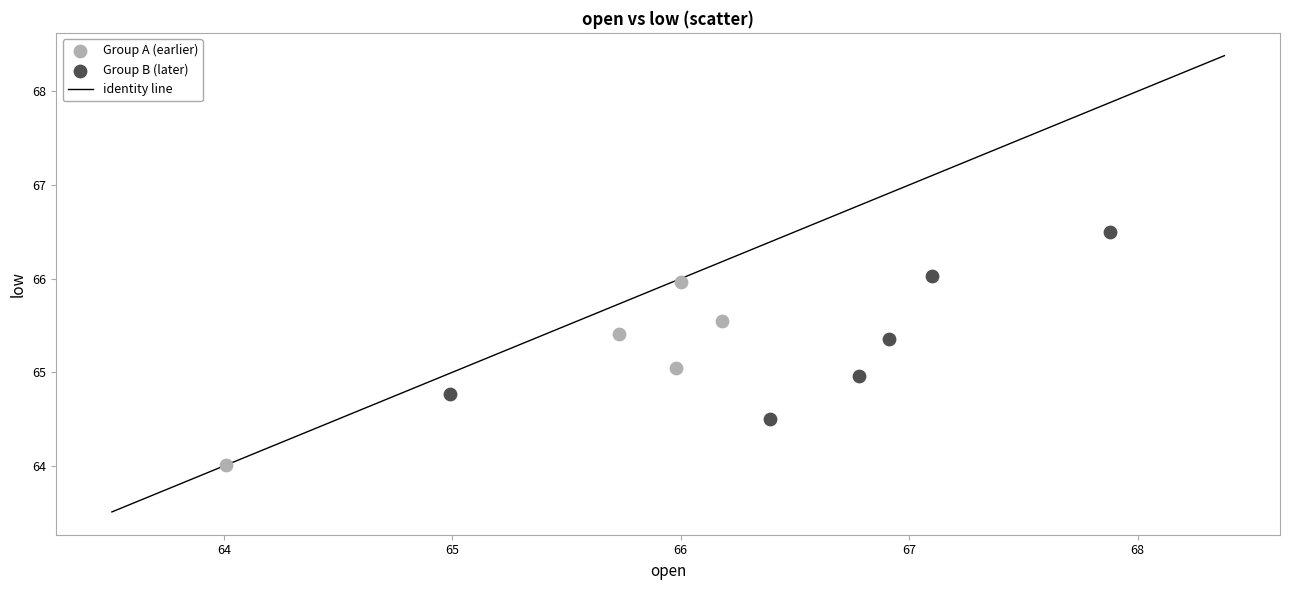

Which series contains the highest Y value?

Group B (later)